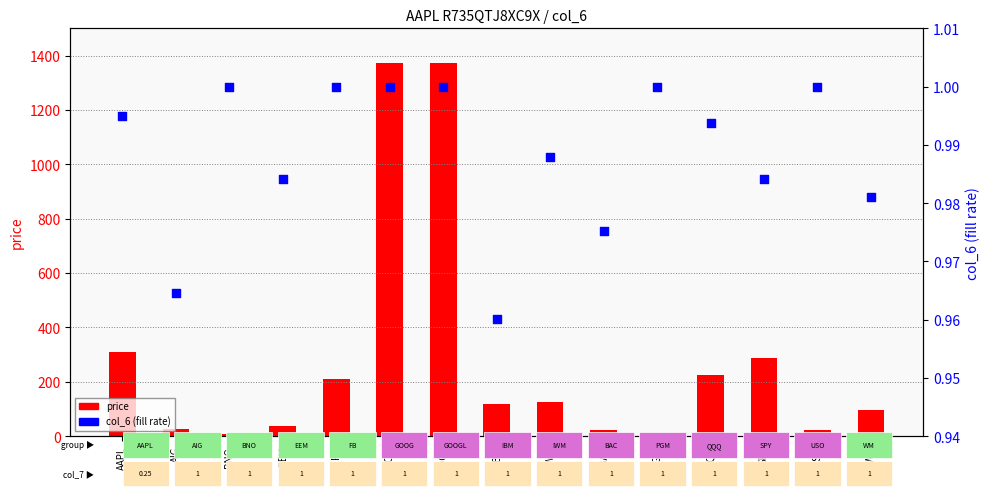

Which series has the widest spread of Y values?

price